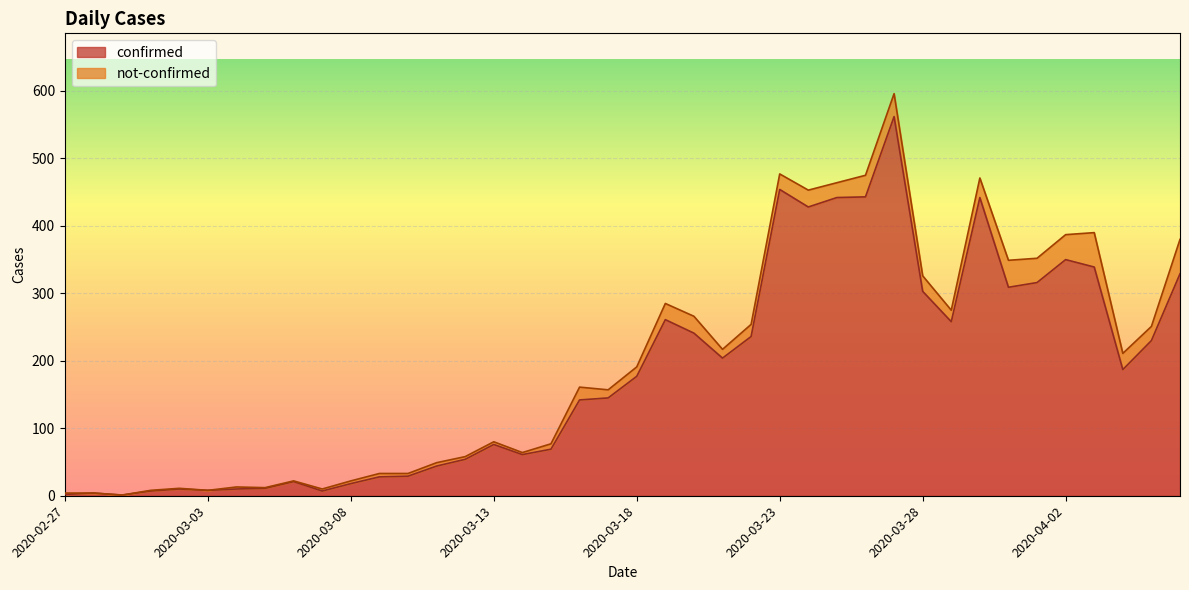

At which category does the chart reach its minimum across all series?

2020-02-29